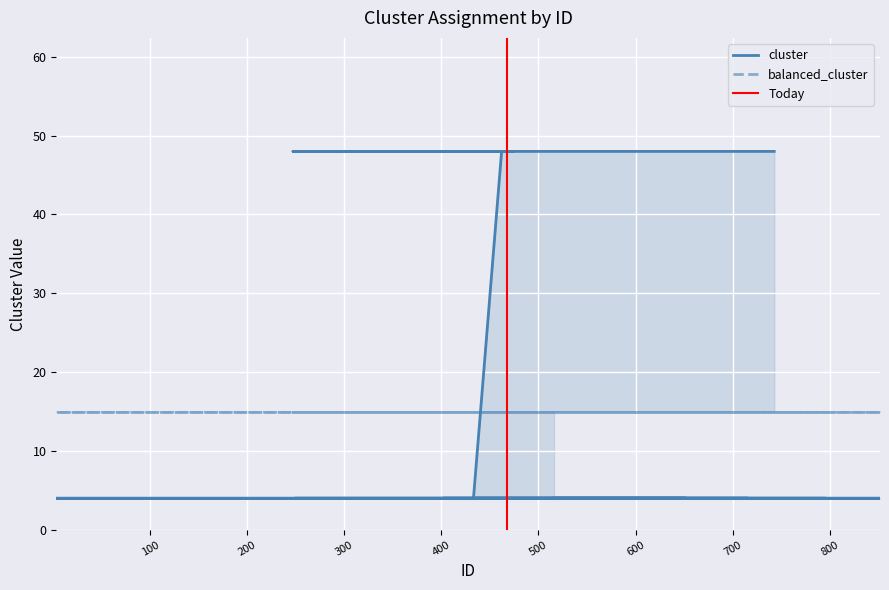

Is it true that the value at 516 is 5?

False